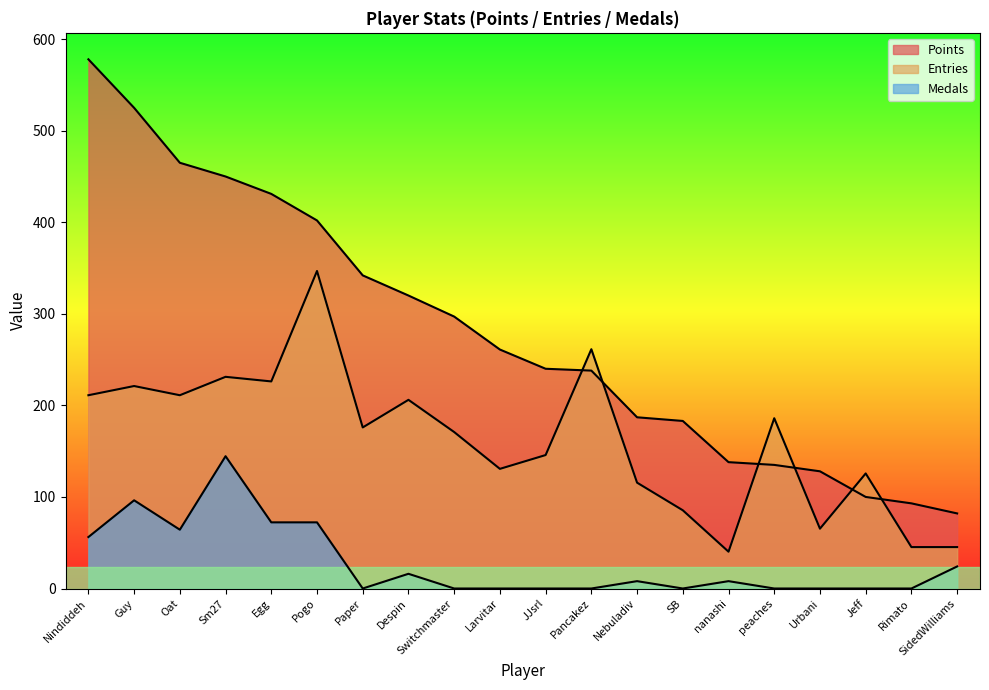

Reading left to right, list all the values displayed in this chart.

Points: Nindiddeh=578.0	Guy=525.0	Oat=465.0	Sm27=450.0	Egg=431.0	Pogo=402.0	Paper=342.0	Despin=320.0	Switchmaster=297.0	Larvitar=261.0	JJsrl=240.0	Pancakez=238.0	Nebuladiv=187.0	SB=183.0	nanashi=138.0	peaches=135.0	Urbani=128.0	Jeff=100.0	Rimato=93.0	SidedWilliams=82.0
Medals: Nindiddeh=56.2	Guy=96.3	Oat=64.2	Sm27=144.5	Egg=72.2	Pogo=72.2	Paper=0.0	Despin=16.1	Switchmaster=0.0	Larvitar=0.0	JJsrl=0.0	Pancakez=0.0	Nebuladiv=8.0	SB=0.0	nanashi=8.0	peaches=0.0	Urbani=0.0	Jeff=0.0	Rimato=0.0	SidedWilliams=24.1
Entries: Nindiddeh=211.1	Guy=221.1	Oat=211.1	Sm27=231.2	Egg=226.2	Pogo=346.8	Paper=175.9	Despin=206.1	Switchmaster=170.9	Larvitar=130.7	JJsrl=145.8	Pancakez=261.4	Nebuladiv=115.6	SB=85.4	nanashi=40.2	peaches=186.0	Urbani=65.3	Jeff=125.7	Rimato=45.2	SidedWilliams=45.2